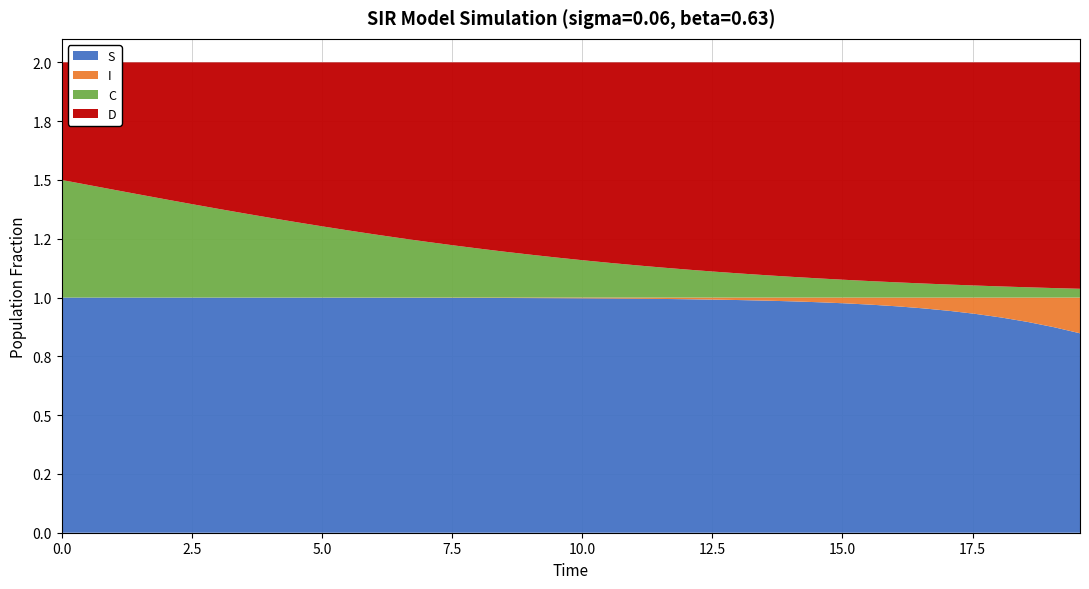

Reading left to right, list all the values displayed in this chart.

S: 1.0	1.0	1.0	1.0	1.0	1.0	1.0	1.0	1.0	1.0	1.0	1.0	1.0	1.0	1.0	1.0	1.0	1.0	1.0	1.0	1.0	1.0	1.0	1.0	1.0	1.0	1.0	1.0	1.0	1.0	1.0	1.0	1.0	1.0	0.9	0.9	0.9	0.9	0.9	0.8
I: 0.0	0.0	0.0	0.0	0.0	0.0	0.0	0.0	0.0	0.0	0.0	0.0	0.0	0.0	0.0	0.0	0.0	0.0	0.0	0.0	0.0	0.0	0.0	0.0	0.0	0.0	0.0	0.0	0.0	0.0	0.0	0.0	0.0	0.0	0.1	0.1	0.1	0.1	0.1	0.2
C: 0.5	0.5	0.5	0.4	0.4	0.4	0.4	0.4	0.3	0.3	0.3	0.3	0.3	0.3	0.2	0.2	0.2	0.2	0.2	0.2	0.2	0.1	0.1	0.1	0.1	0.1	0.1	0.1	0.1	0.1	0.1	0.1	0.1	0.1	0.1	0.1	0.0	0.0	0.0	0.0
D: 0.5	0.5	0.5	0.6	0.6	0.6	0.6	0.6	0.7	0.7	0.7	0.7	0.7	0.7	0.8	0.8	0.8	0.8	0.8	0.8	0.8	0.9	0.9	0.9	0.9	0.9	0.9	0.9	0.9	0.9	0.9	0.9	0.9	0.9	0.9	0.9	1.0	1.0	1.0	1.0